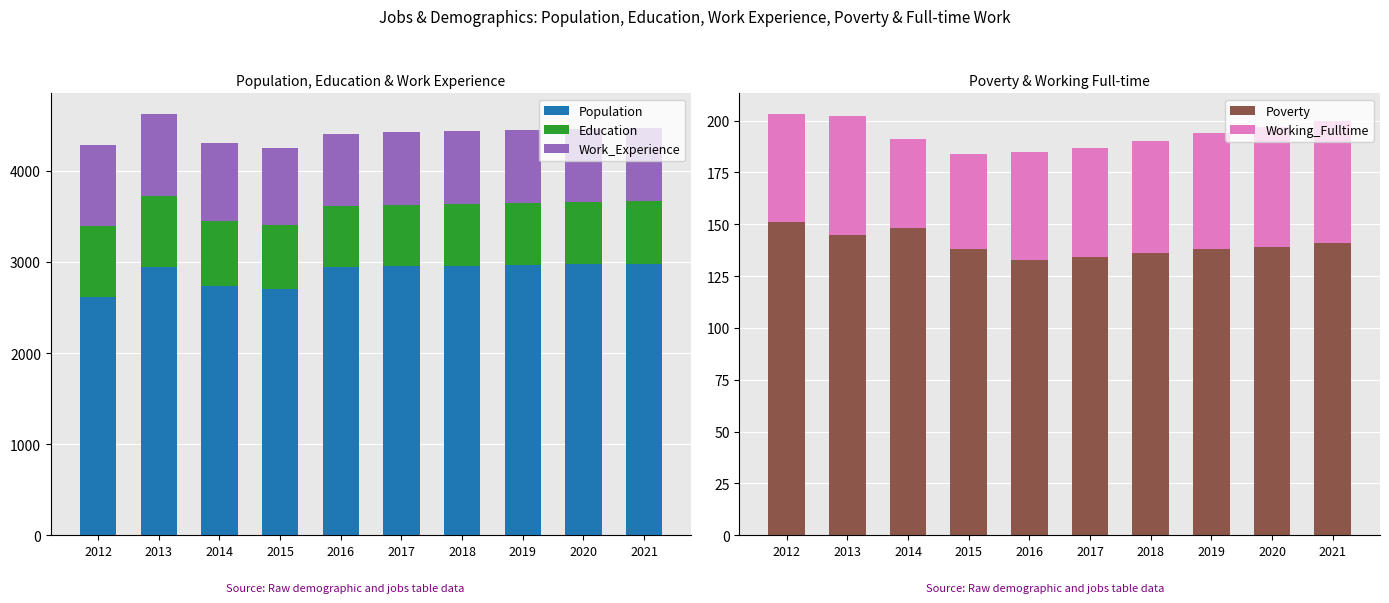

How many data points in Work_Experience are less than 803?

5